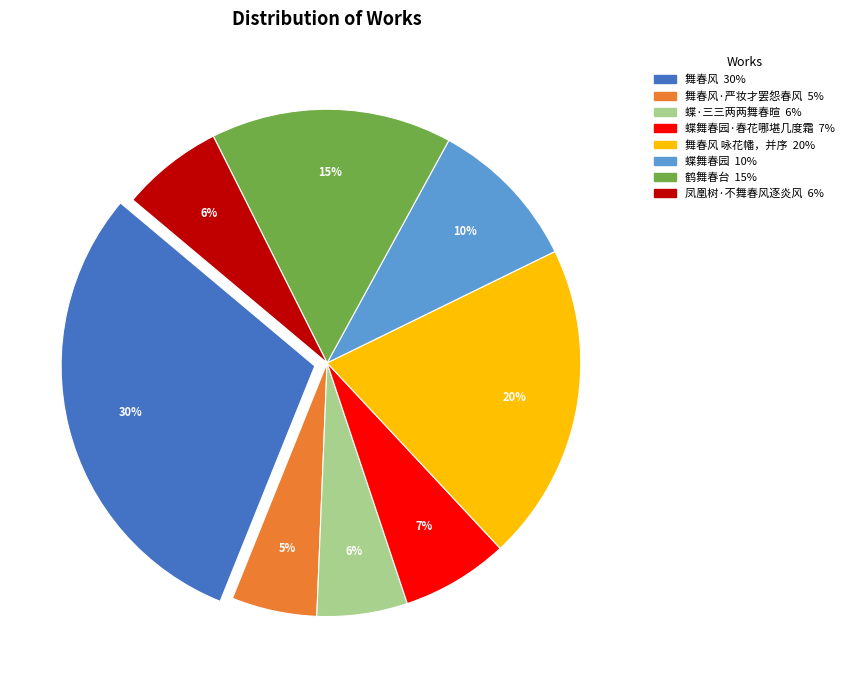

To the nearest percent, what is the average slice percentage?

12%